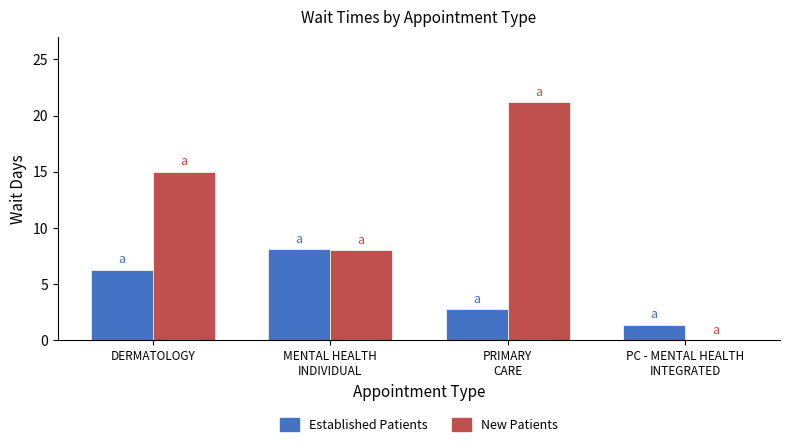

The value of Established Patients at DERMATOLOGY is 2.8. True or false?

False